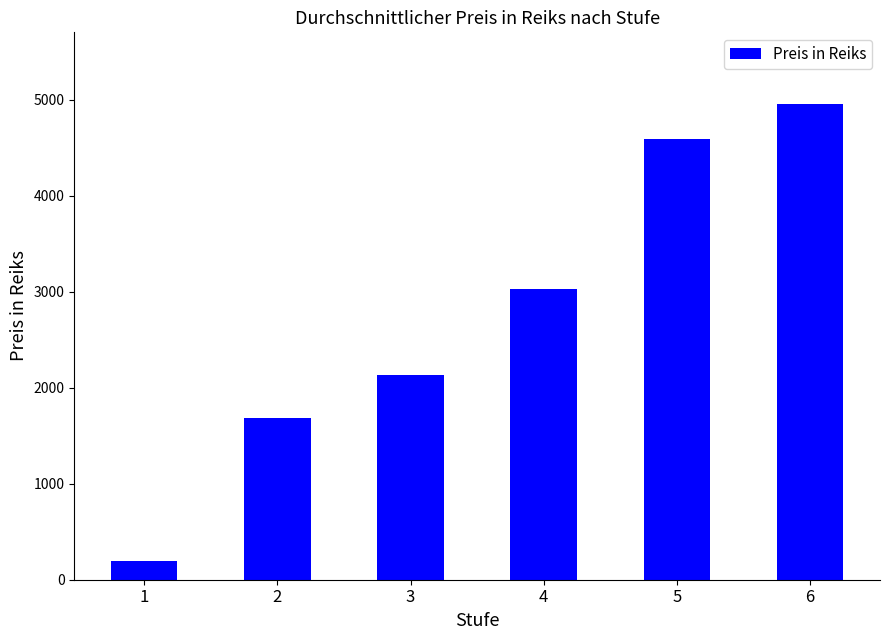

The chart shows a value of 200 at 1. True or false?

True